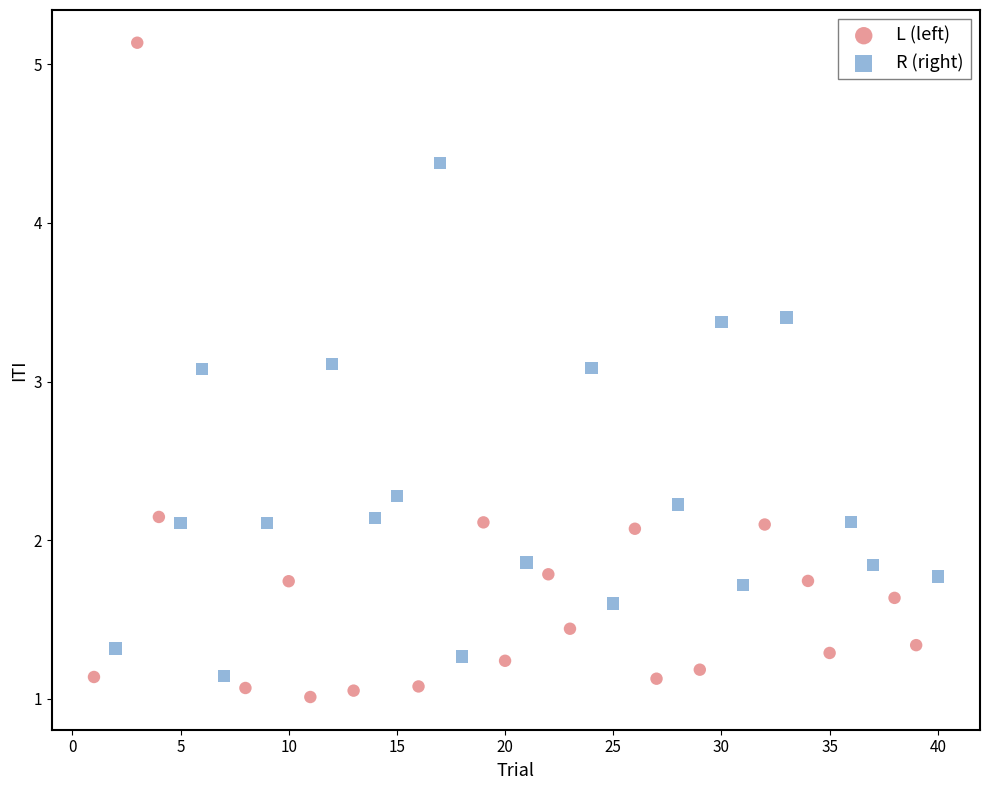

Which series reaches the minimum Y coordinate?

L (left)